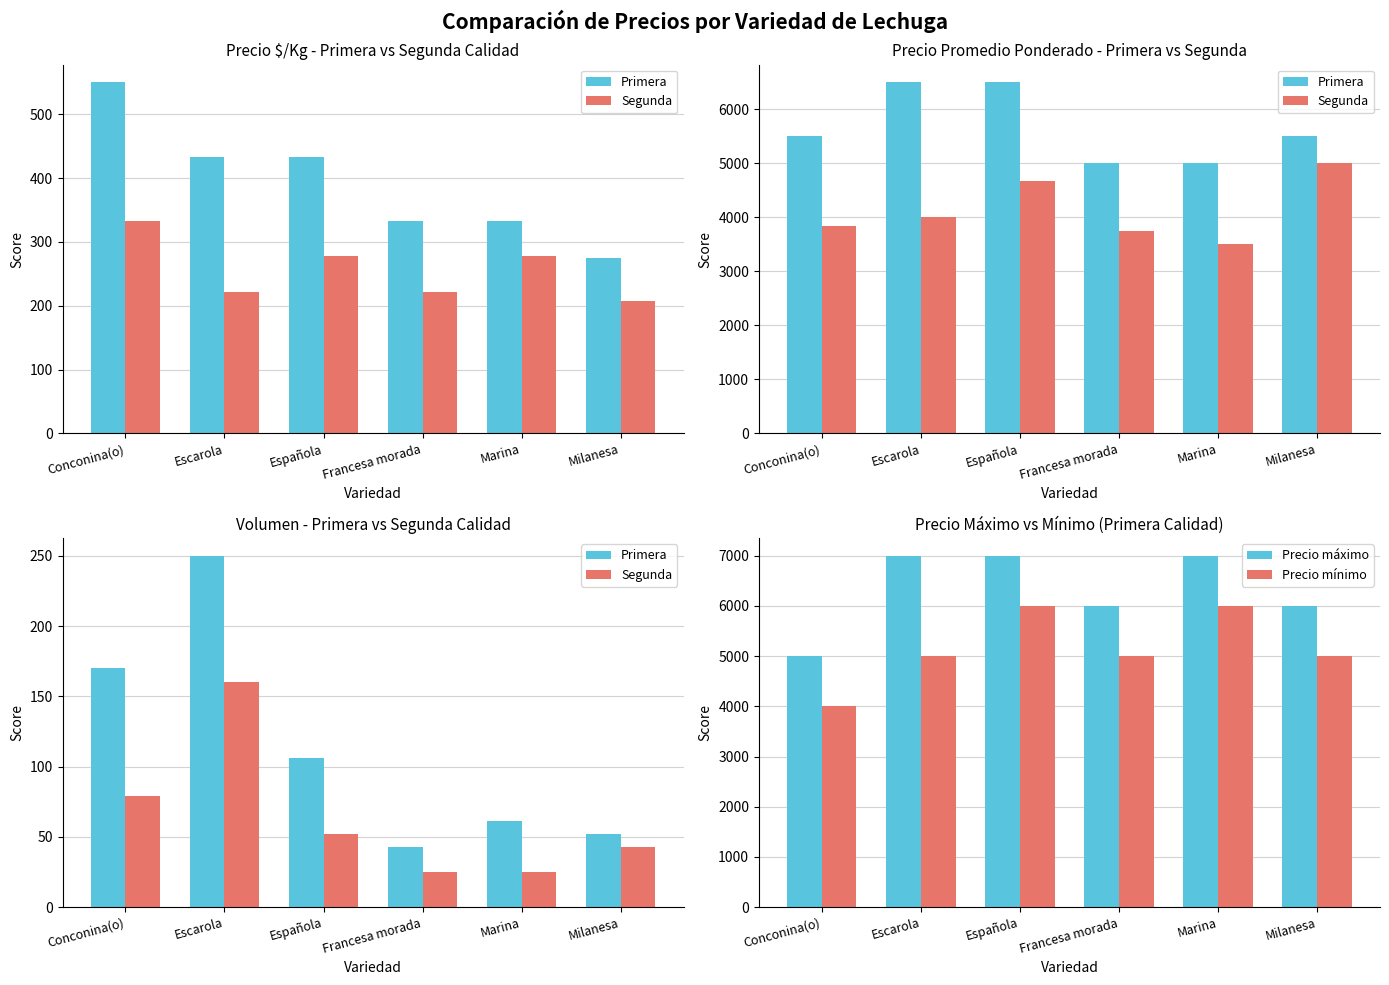

What is the label of the 4th bar from the left?

Francesa morada